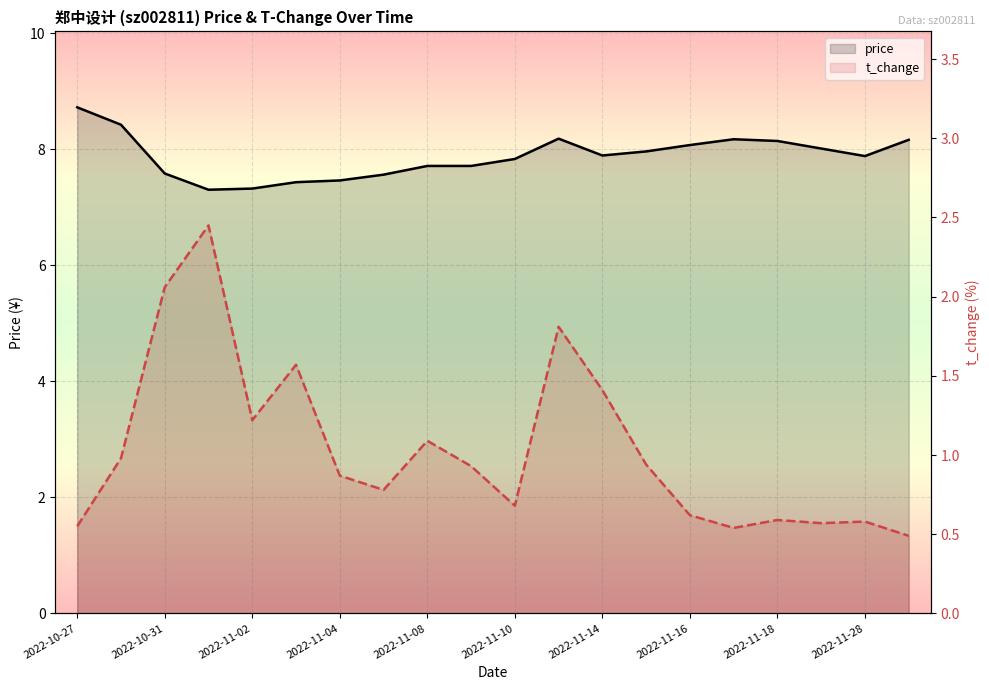

What is the sum of all t_change values?

20.7